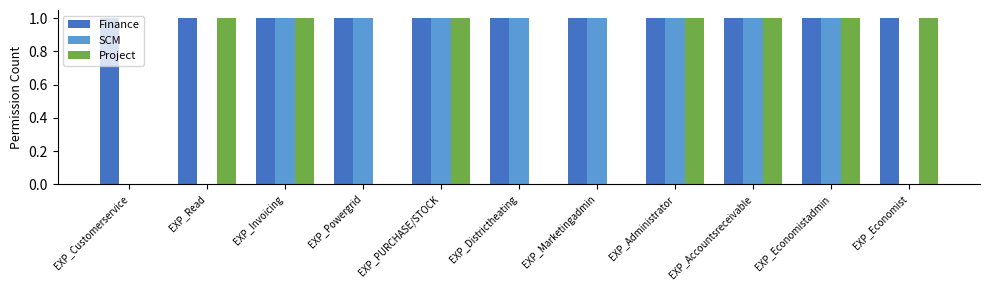

Which series has the largest total across all categories?

Finance